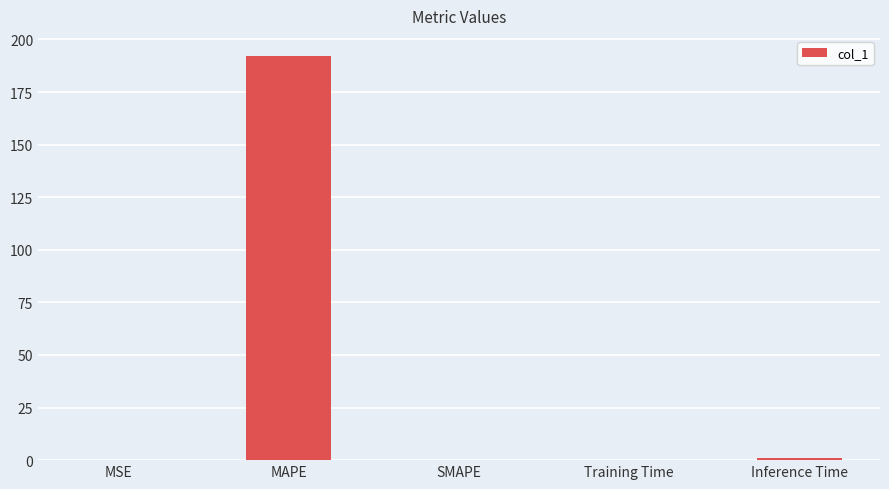

What is the sum of all values?

193.0